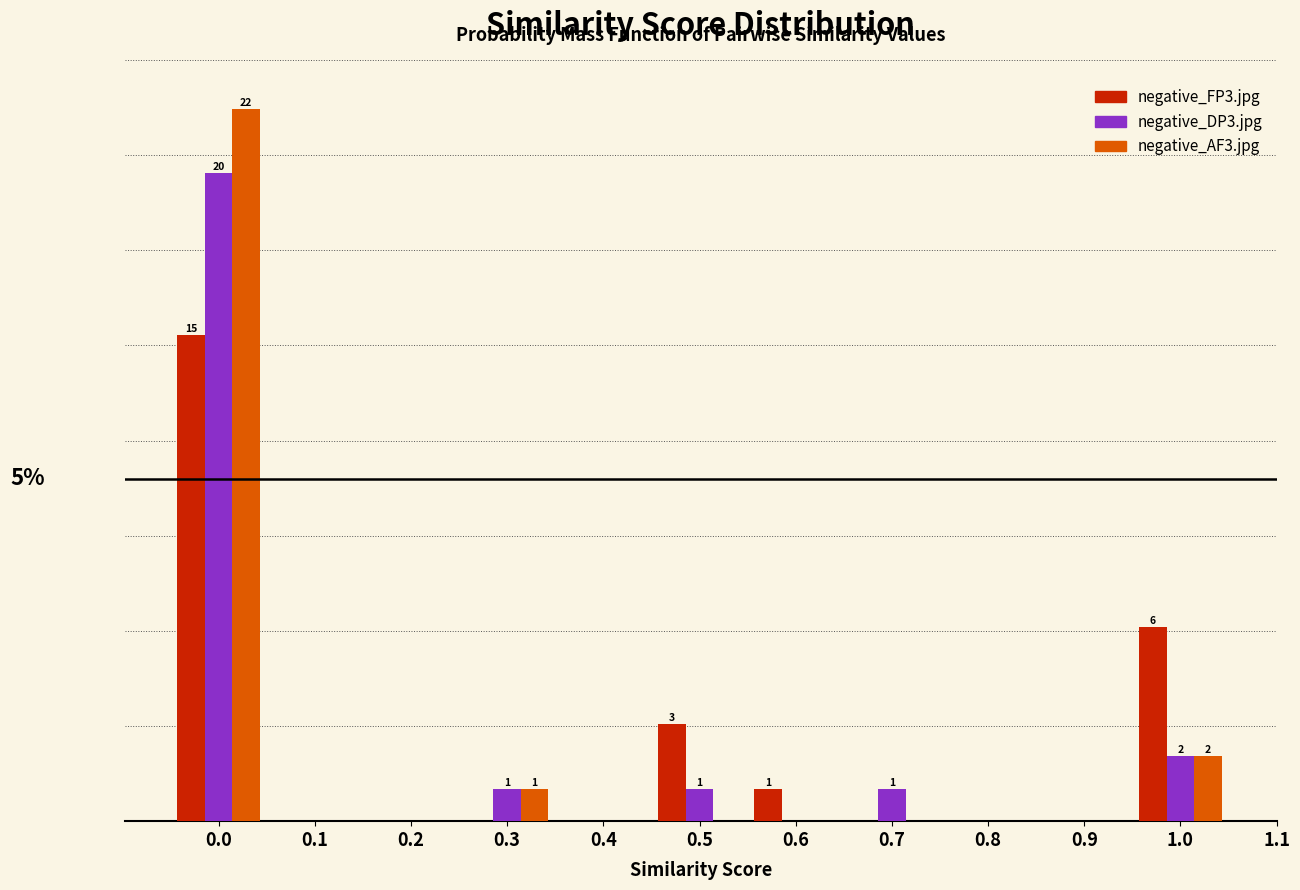

What are all the series names shown in the legend?

negative_FP3.jpg, negative_DP3.jpg, negative_AF3.jpg